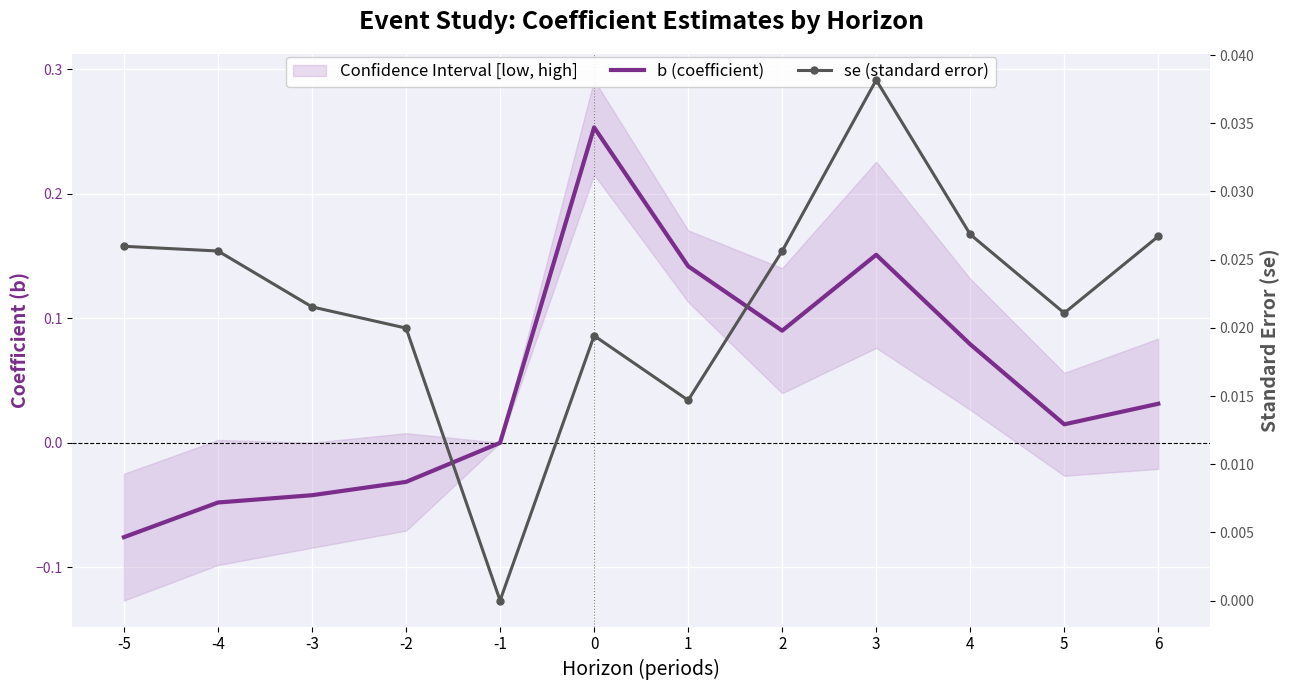

Which series has the largest total across all categories?

b (coefficient)